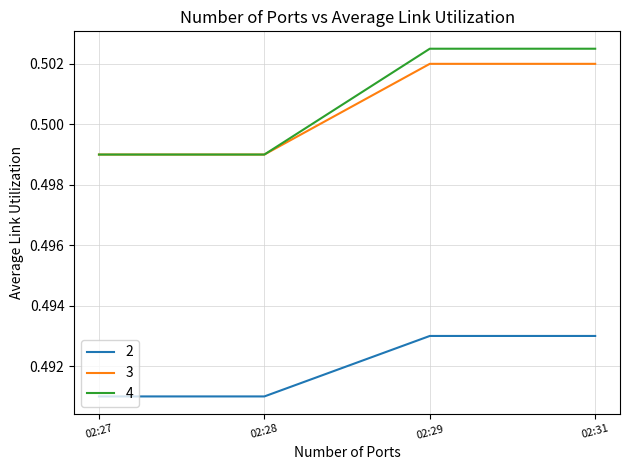

Which series has the largest range (max minus min)?

4